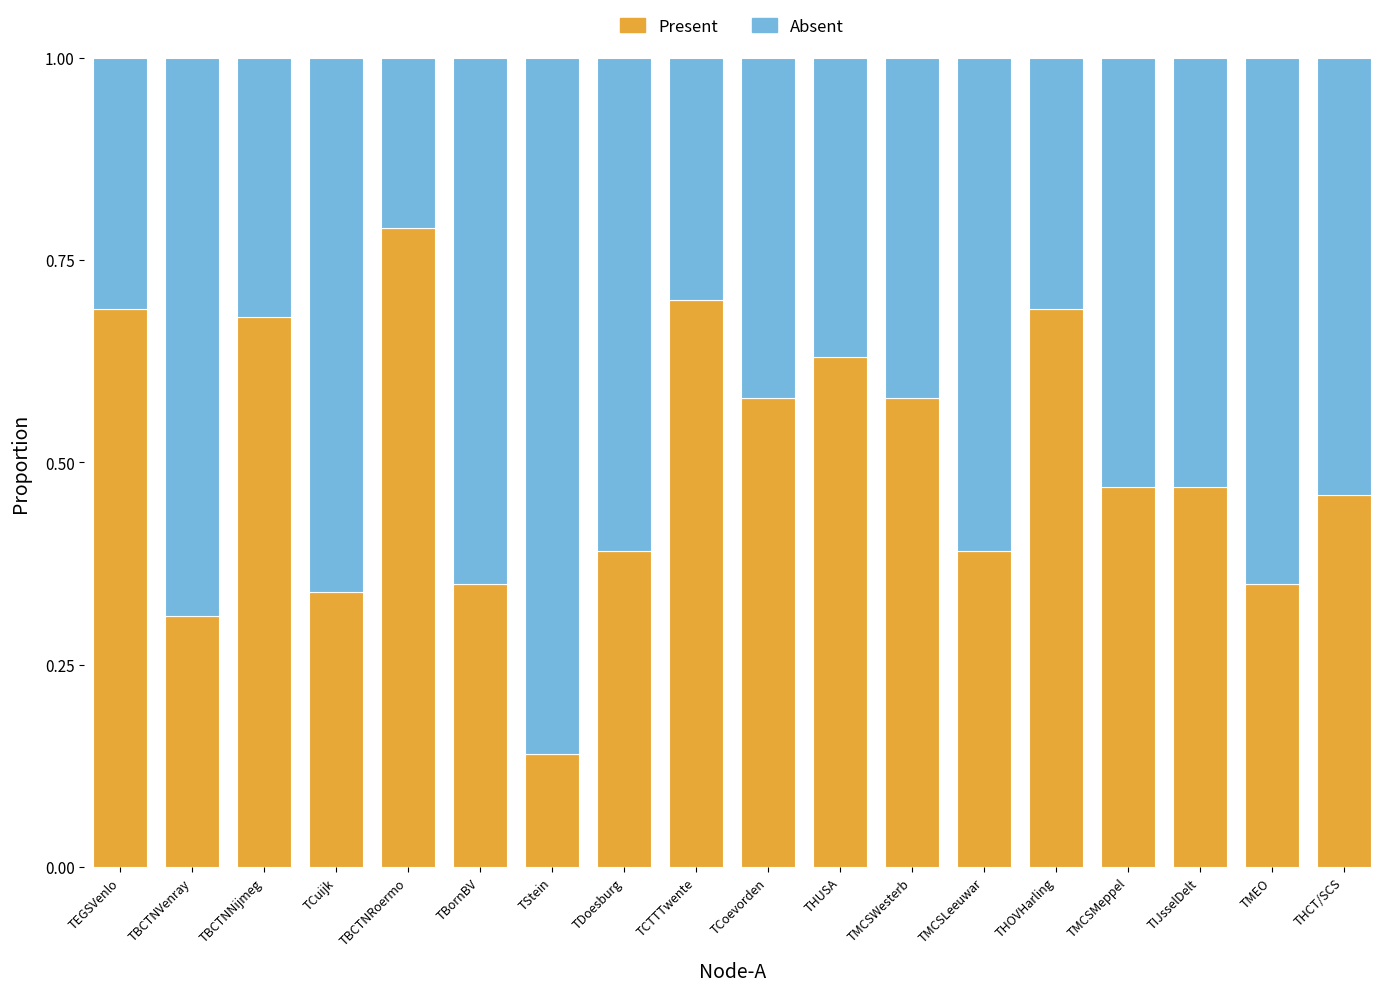

The Present series shows 0.3 at TBCTNVenray. True or false?

True